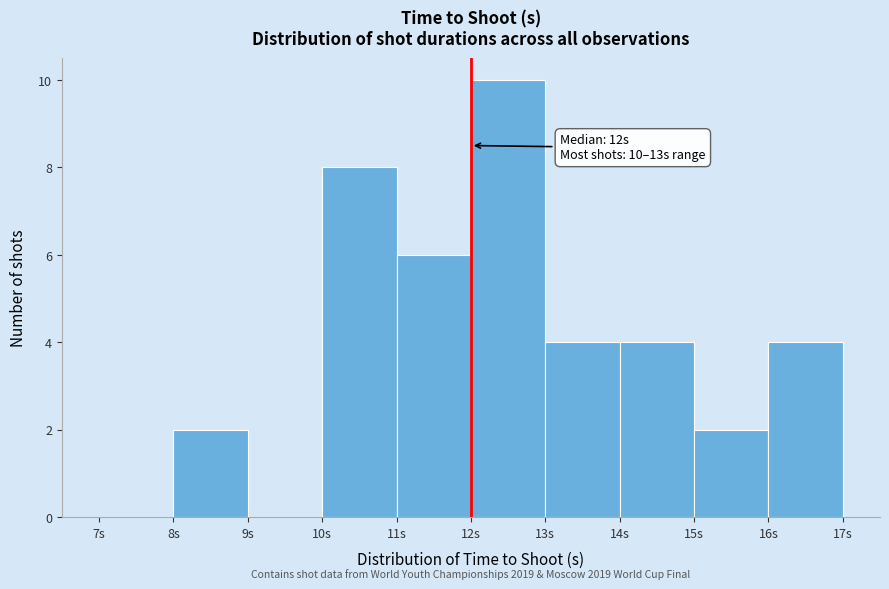

Over which range of the x-axis is the bar tallest?

12 to 13